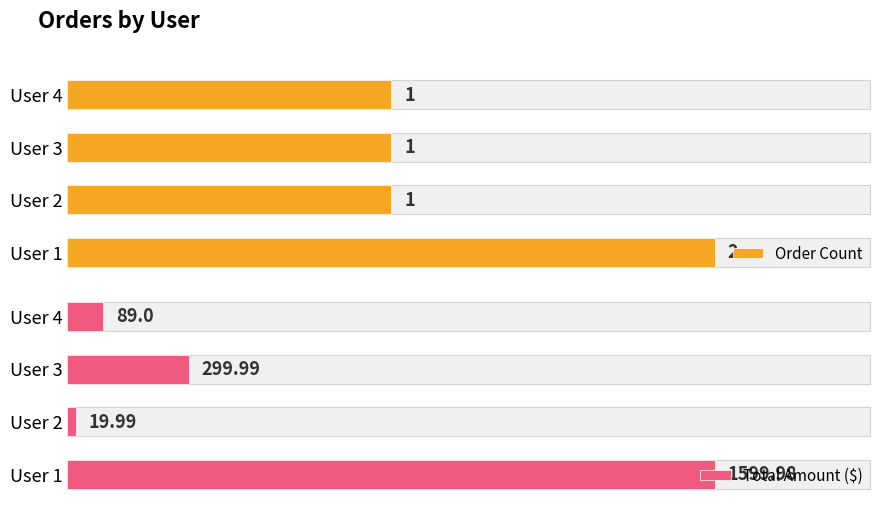

What is the lowest value of the Order Count series?

1.0